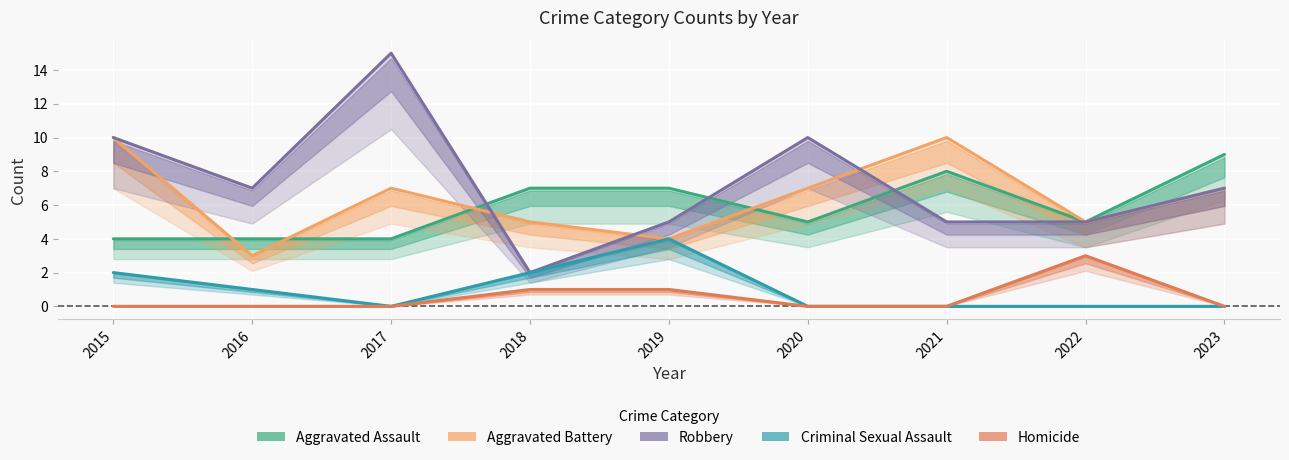

Which series has the largest range (max minus min)?

Robbery